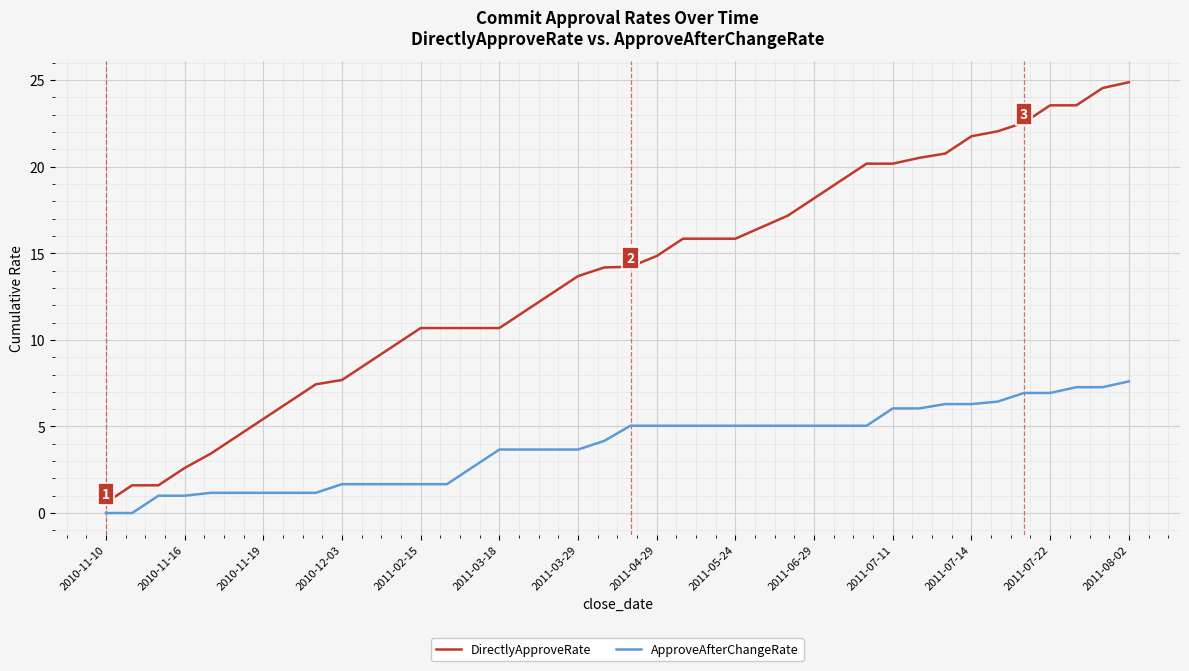

Which series has the largest total across all categories?

DirectlyApproveRate